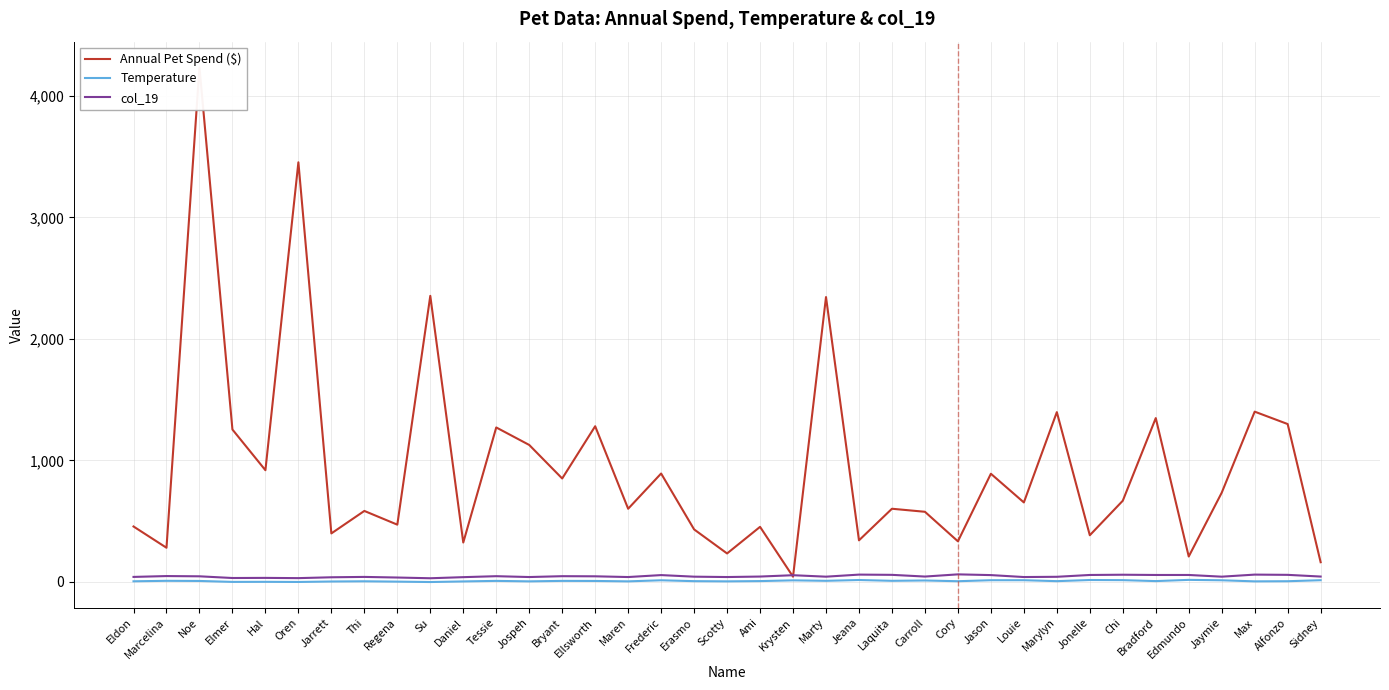

True or false: Annual Pet Spend ($) has a value of 384.0 at Jonelle.

True